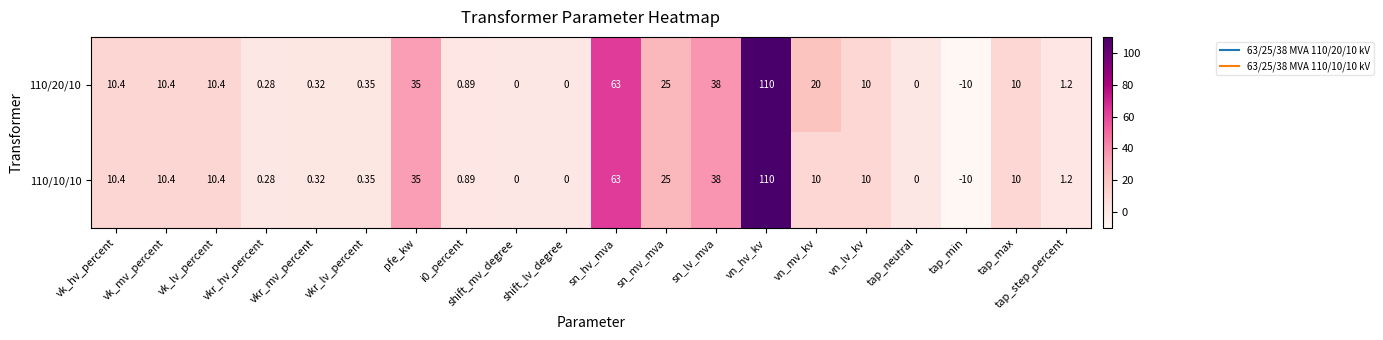

At which category is the sum across all series the highest?

vn_hv_kv